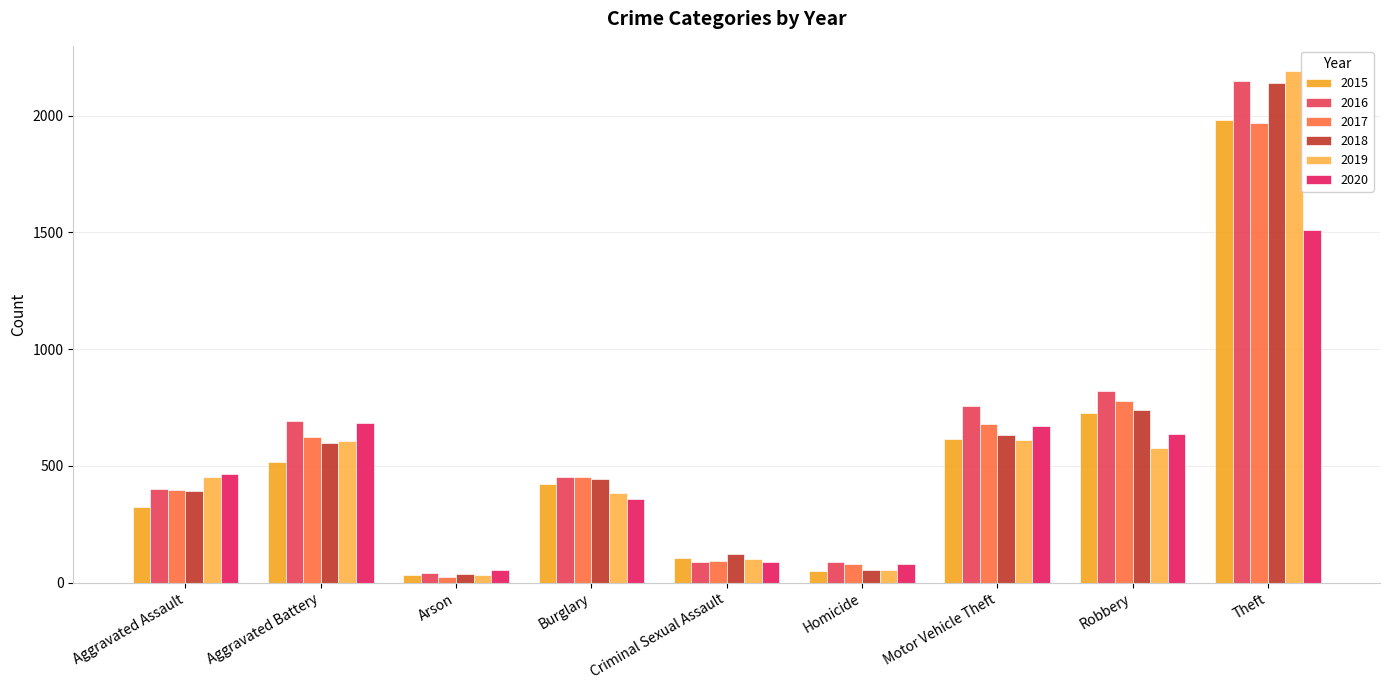

What are all the series names shown in the legend?

2015, 2016, 2017, 2018, 2019, 2020